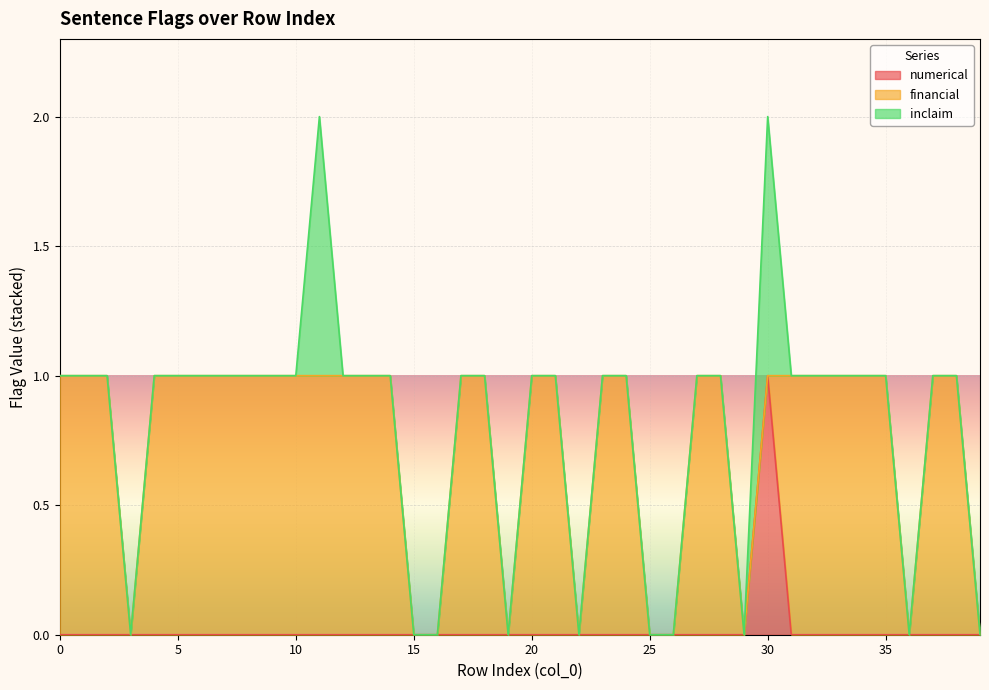

How many intersections are there between inclaim and financial?

1